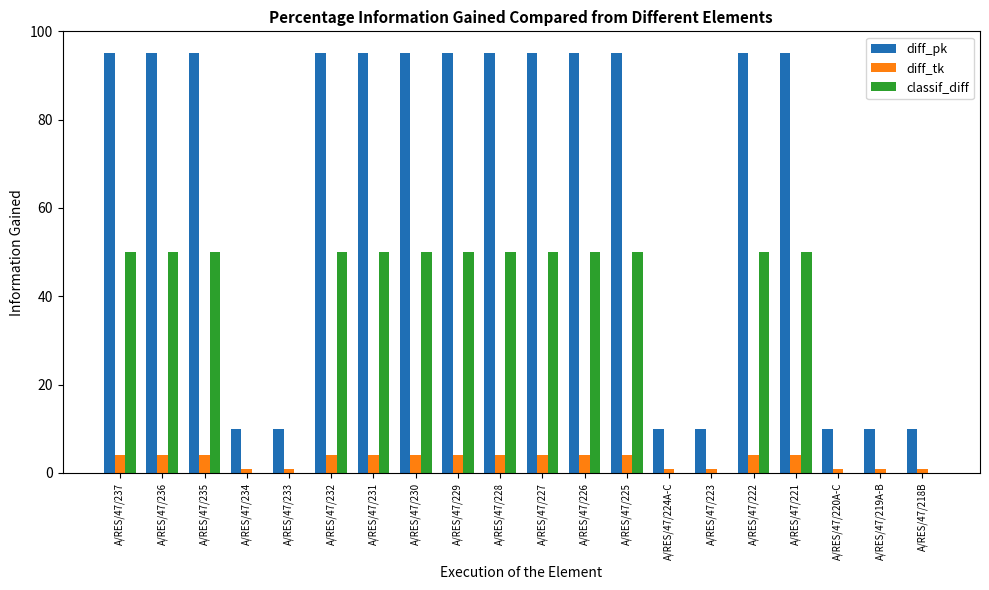

Reading left to right, list all the values displayed in this chart.

diff_pk: 95	95	95	10	10	95	95	95	95	95	95	95	95	10	10	95	95	10	10	10
diff_tk: 4	4	4	1	1	4	4	4	4	4	4	4	4	1	1	4	4	1	1	1
classif_diff: 50	50	50	0	0	50	50	50	50	50	50	50	50	0	0	50	50	0	0	0